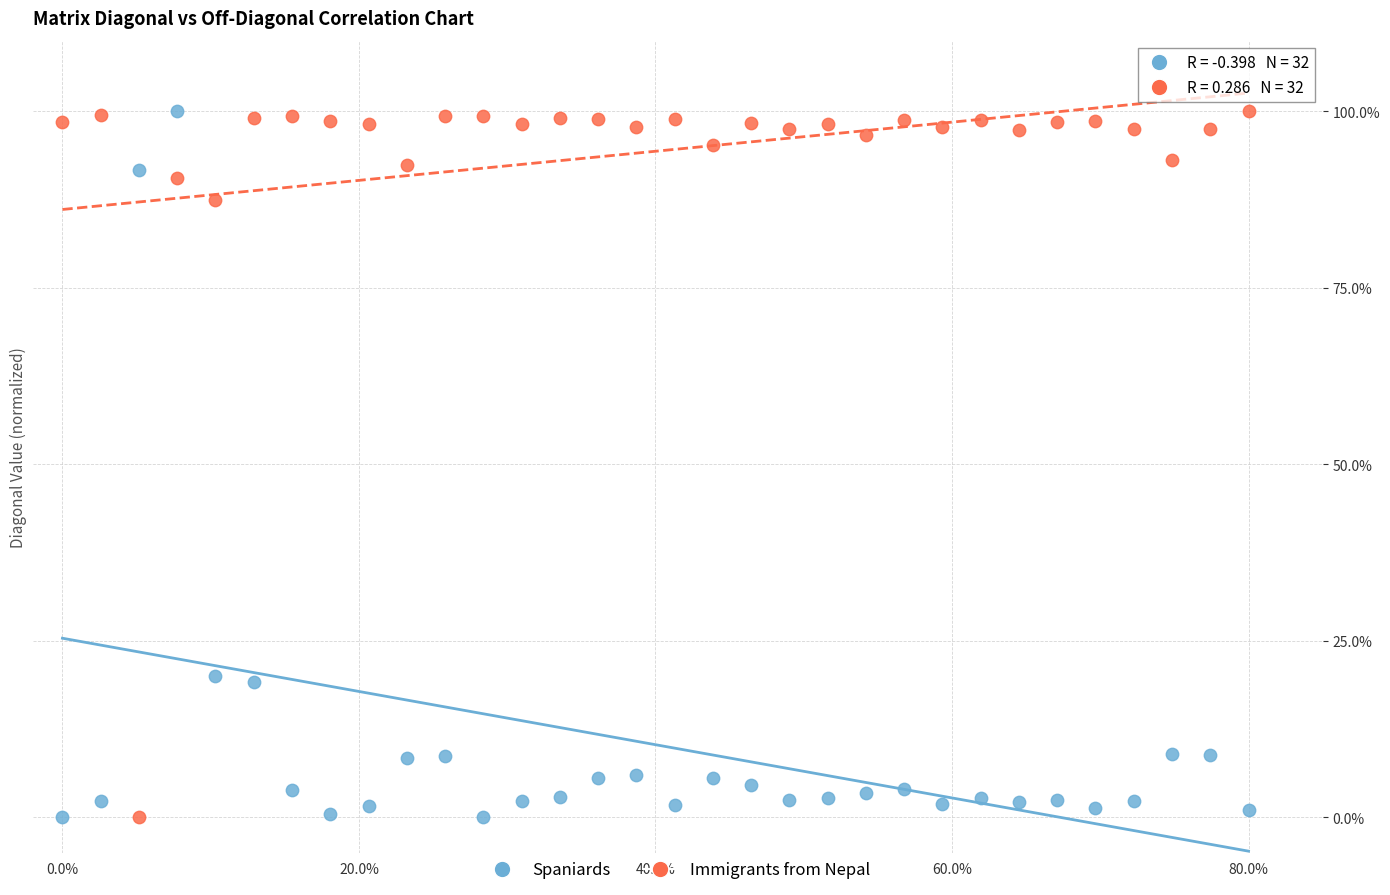

What are all the series names shown in the legend?

Spaniards, Immigrants from Nepal